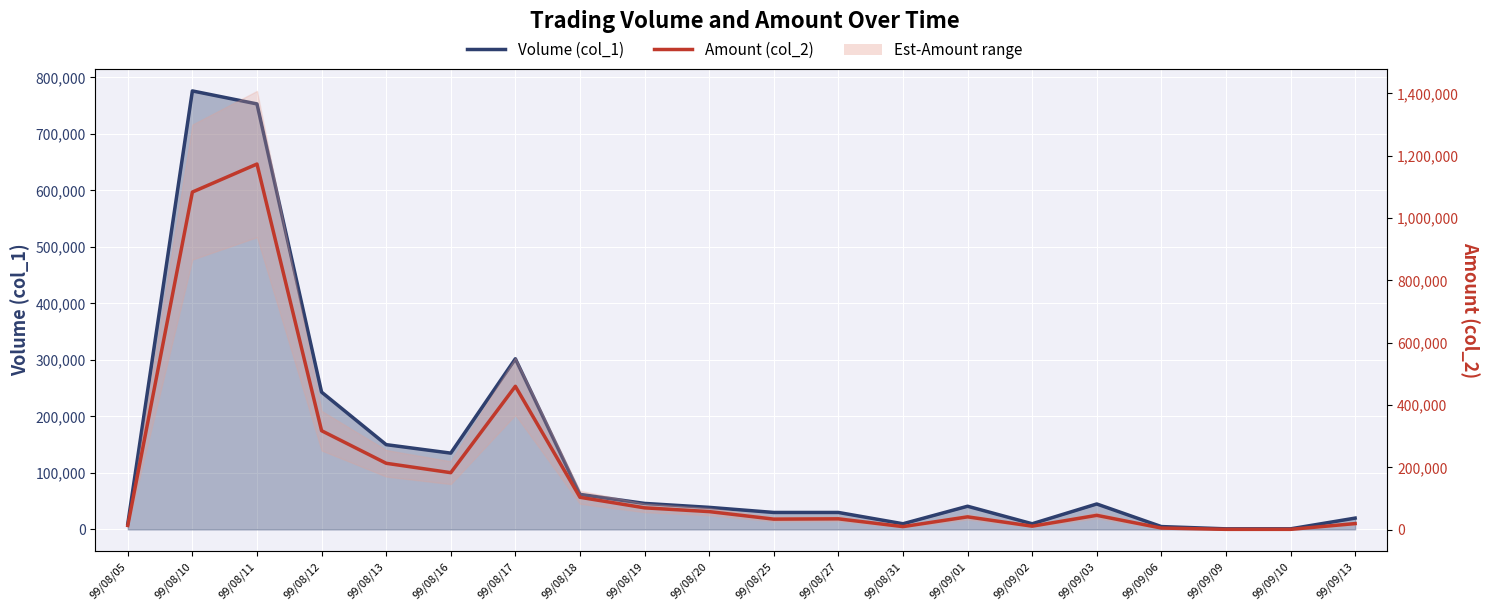

What is the difference between the highest and lowest values at 99/08/18?

41760